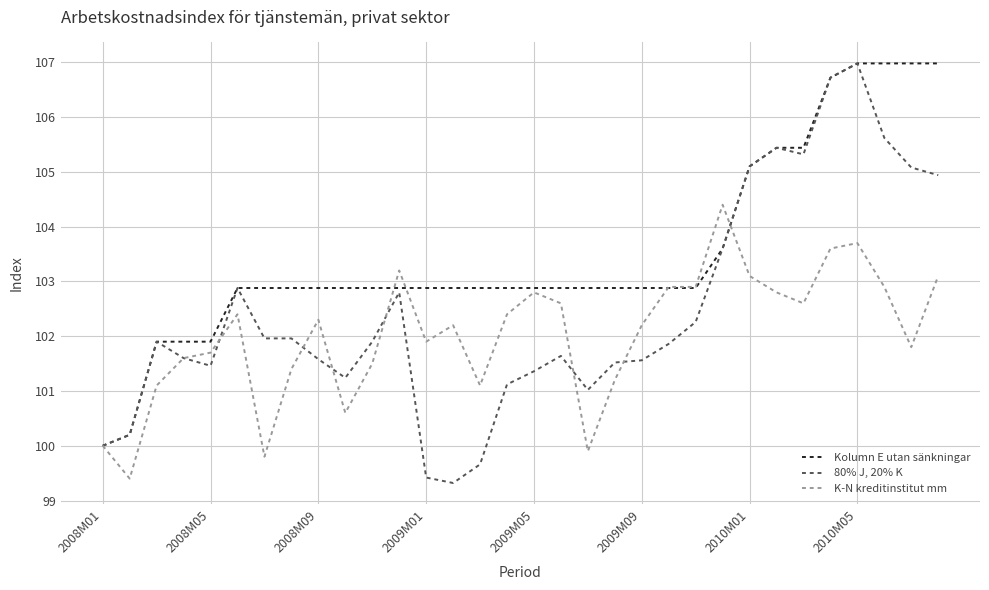

What is the minimum value for 80% J, 20% K?

99.3